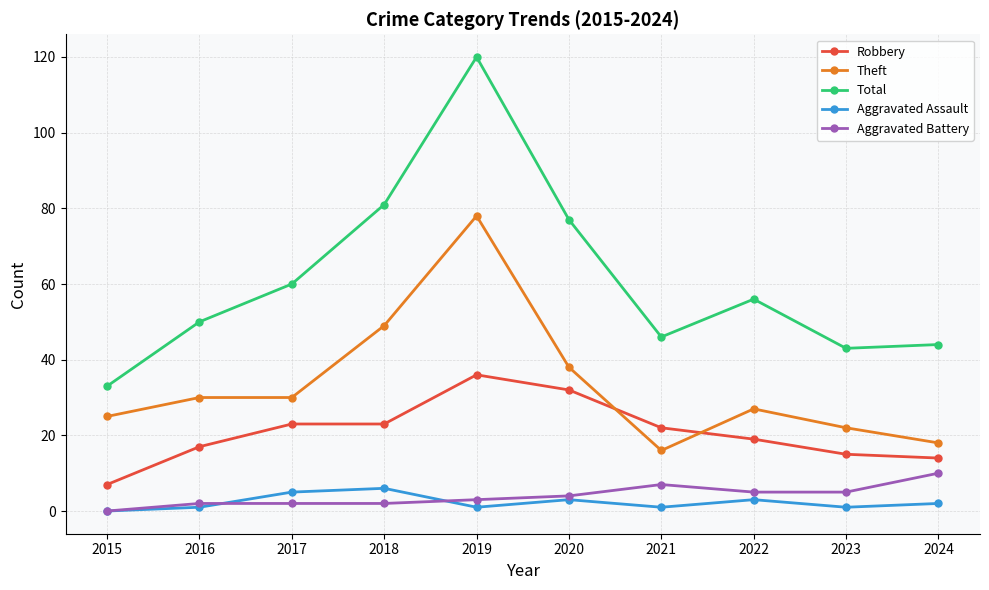

At how many categories does at least one series exceed 59?

4